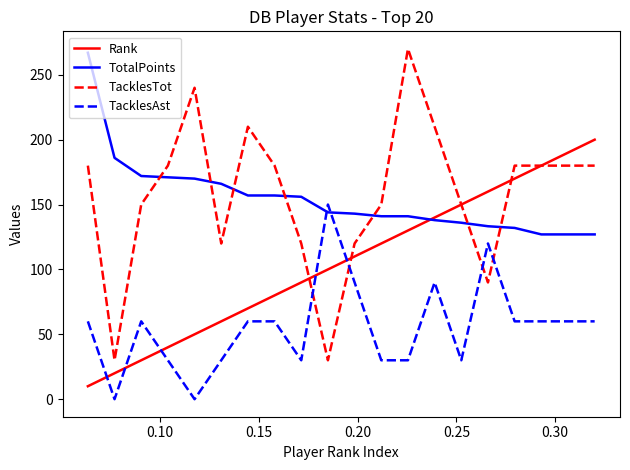

How many times do TacklesTot and TotalPoints cross each other?

7